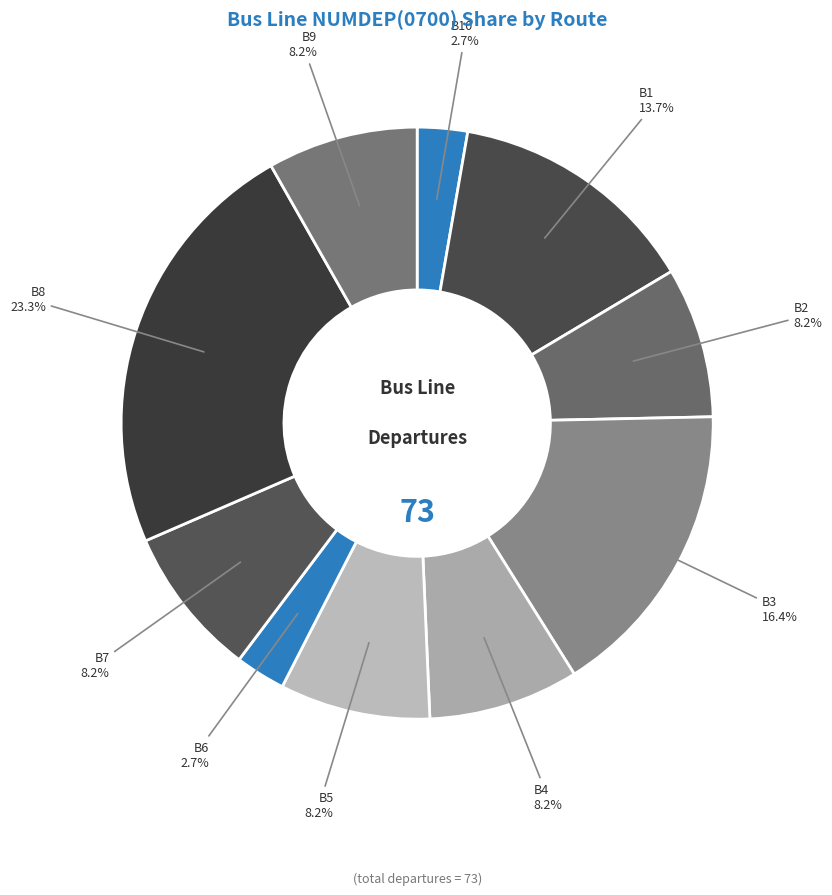

Count the number of slices in the pie.

10